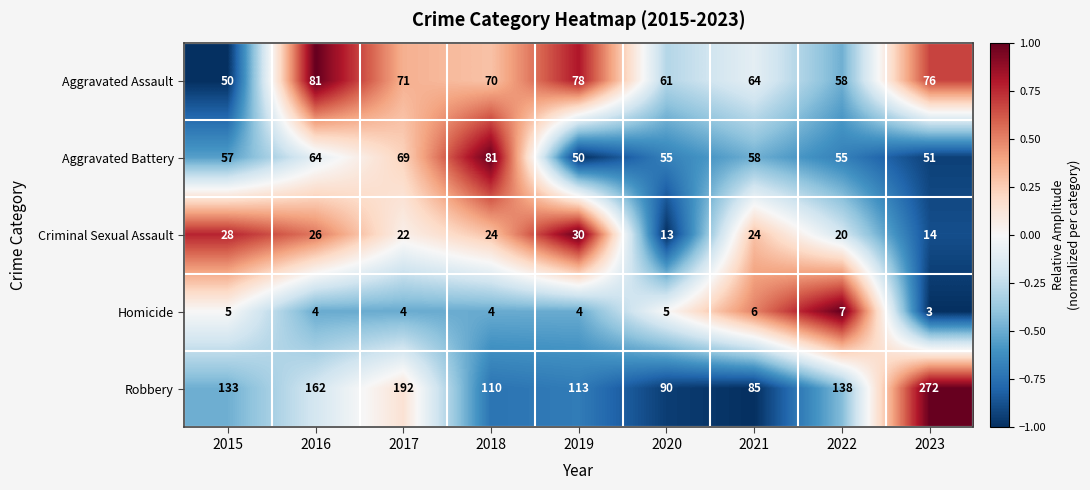

What is the maximum value shown in the chart?

272